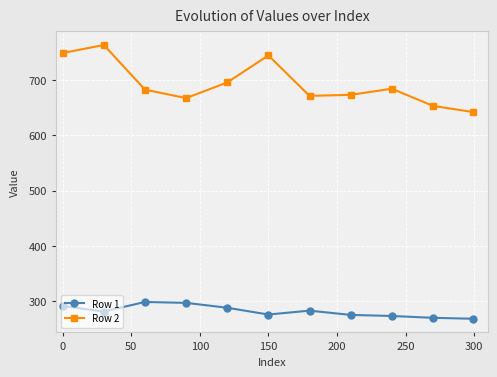

True or false: Row 1 and Row 2 cross at least once.

False